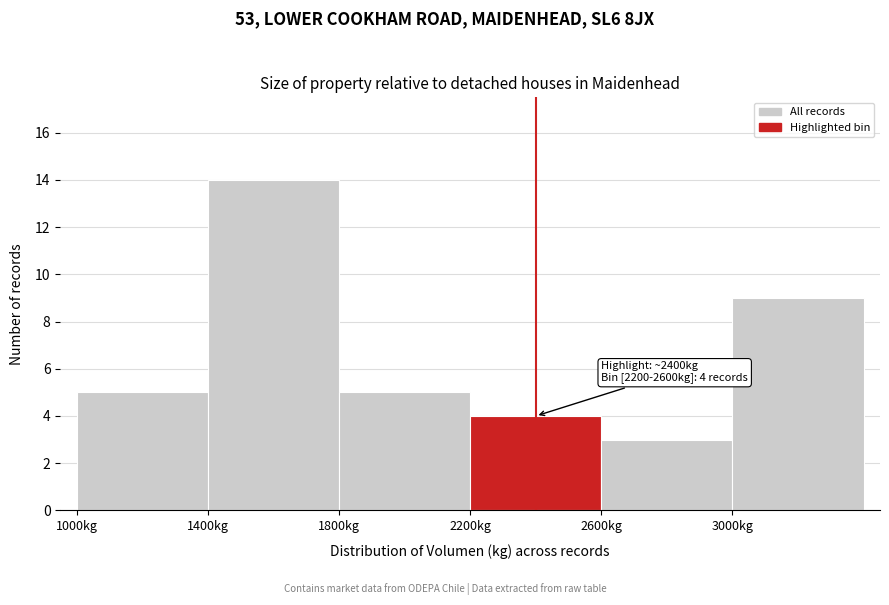

Which range on the x-axis has the tallest bar?

1400 to 1800